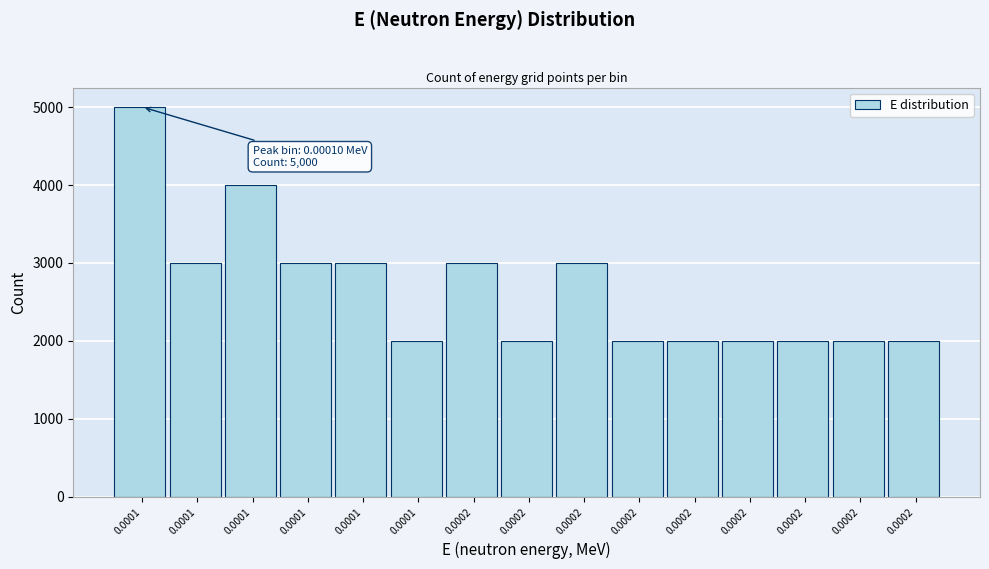

Does the chart contain any negative values?

No